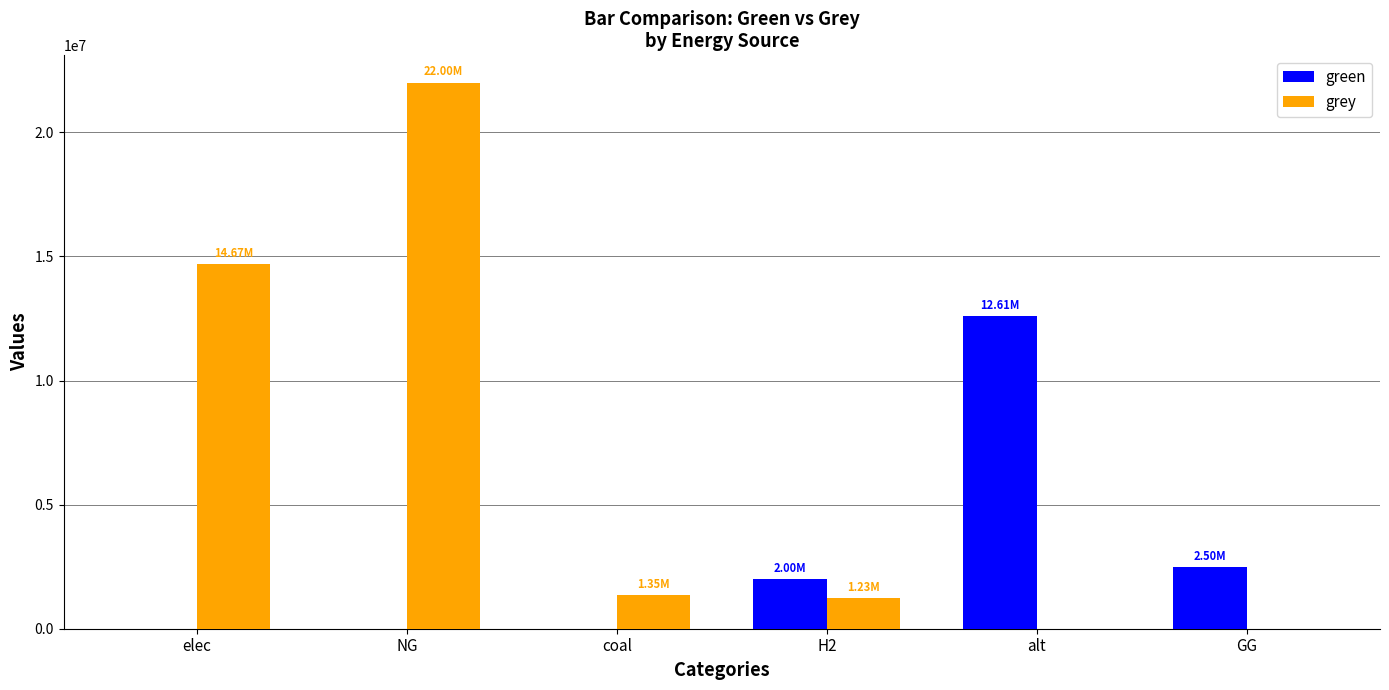

What is the approximate value of grey at elec?

14674554.3